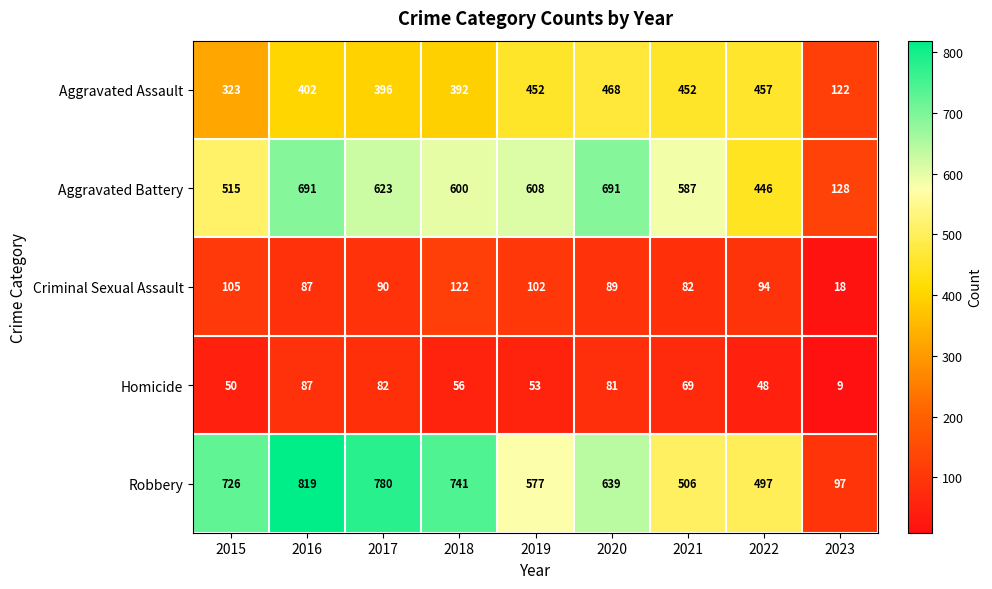

What is the sum of all Aggravated Assault values?

3464